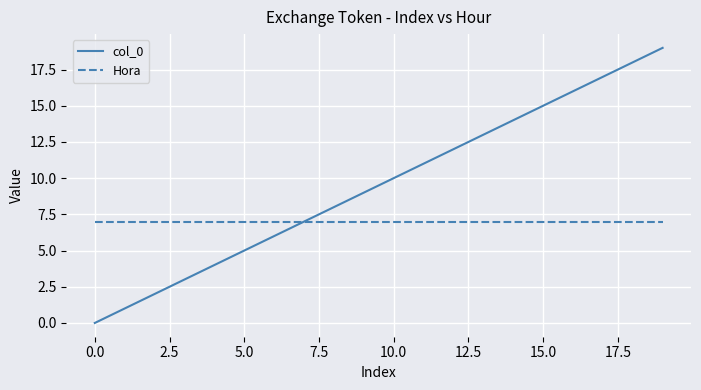

Rank the series by their maximum value, from lowest to highest.

Hora, col_0